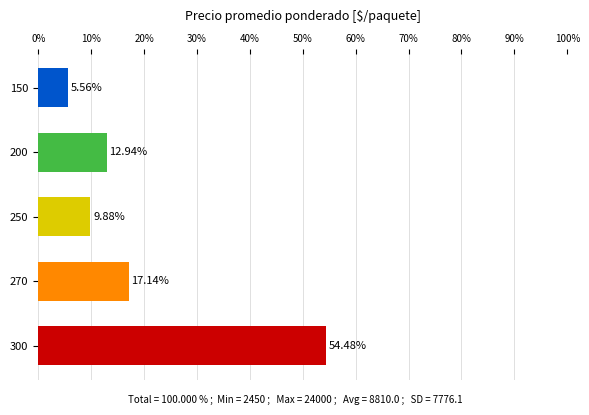

List the labels in order of value, smallest first.

150, 250, 200, 270, 300